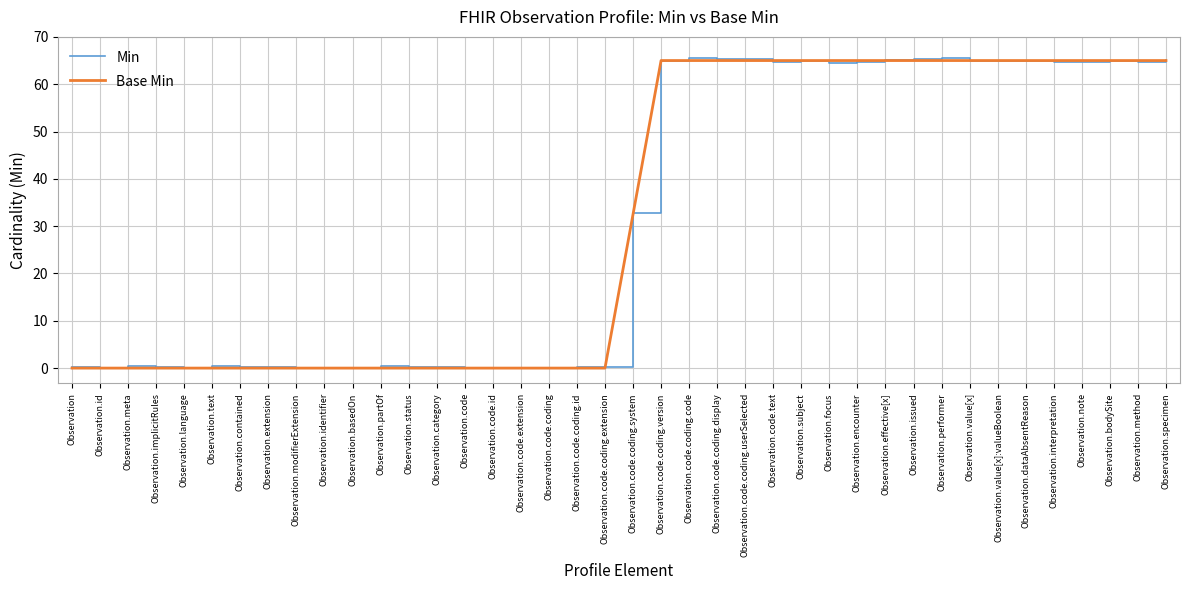

Is the value of Base Min at Observation.id greater than the value of Min at Observation.value[x]:valueBoolean?

No